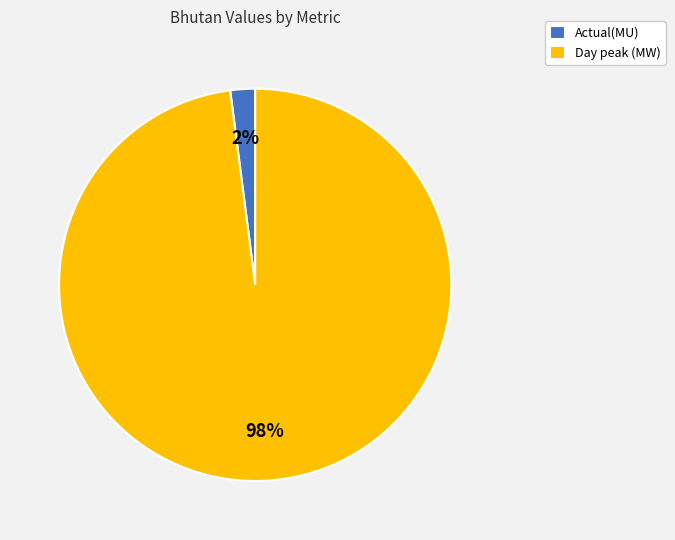

Does Actual(MU) account for over 50% of the chart?

No